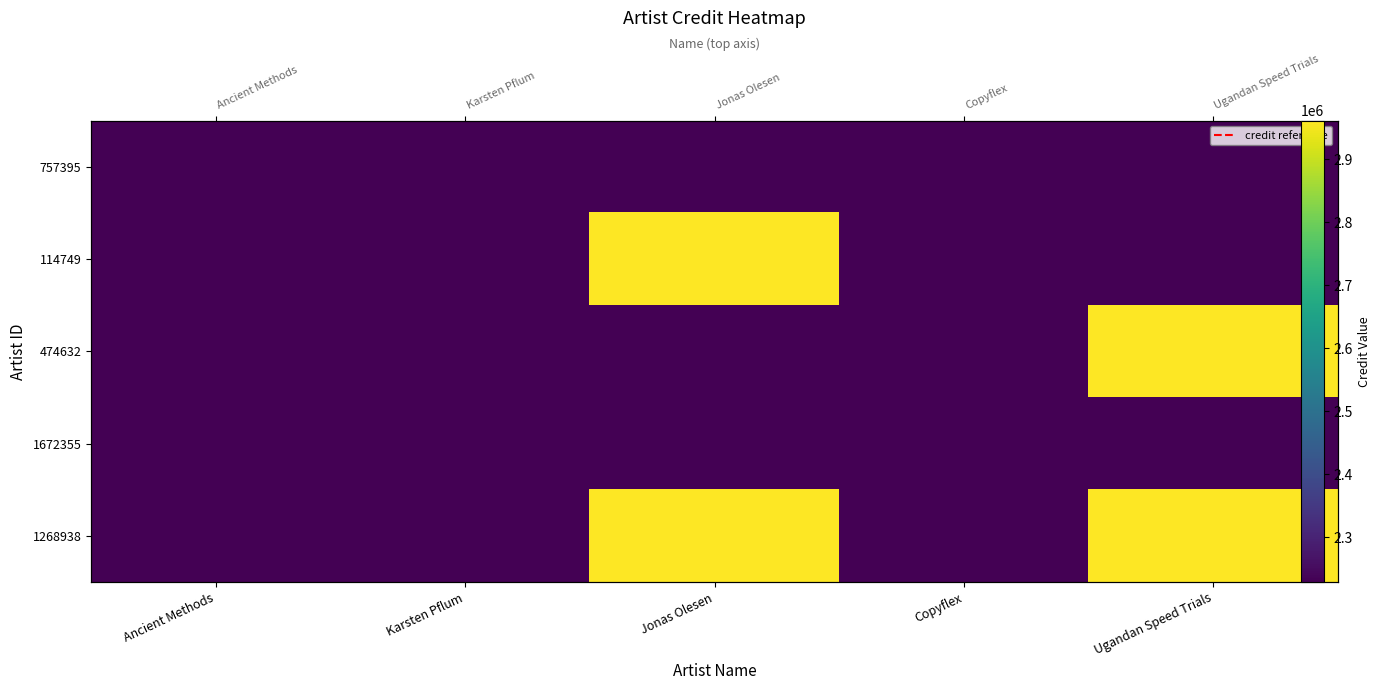

Which label corresponds to the smallest value in the chart?

Ancient Methods